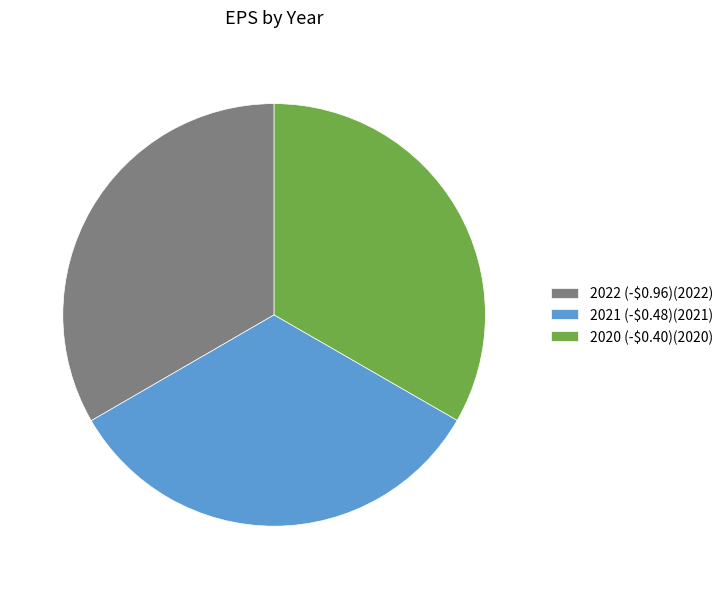

Does any single category account for the majority?

No